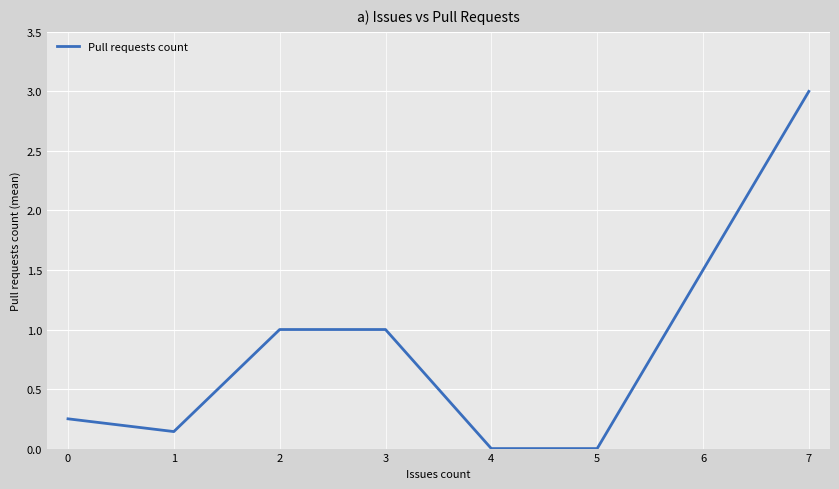

Which category has the highest value across all series?

7